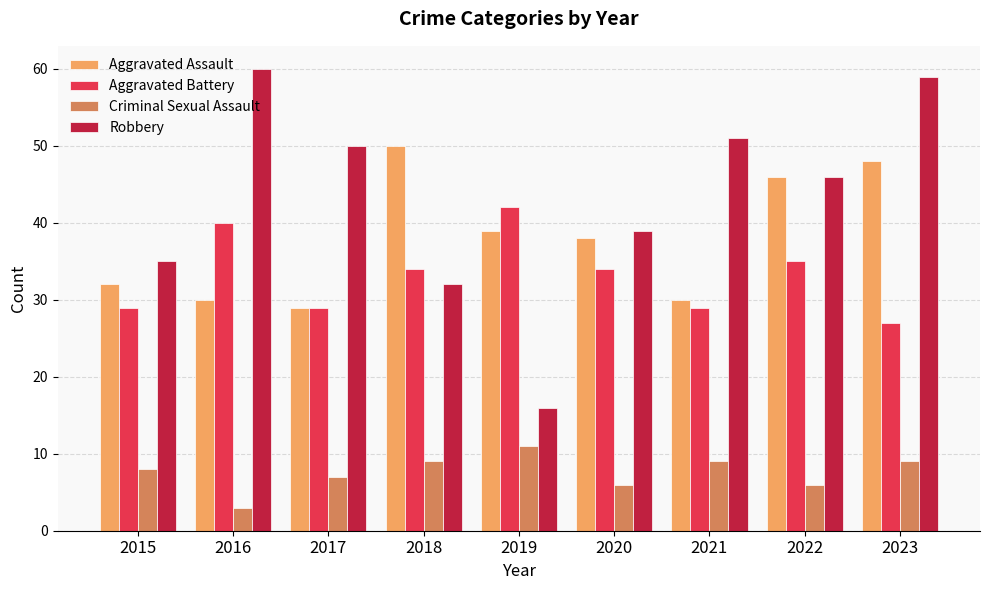

Reading left to right, extract all data points from this chart.

Aggravated Assault: 2015=32	2016=30	2017=29	2018=50	2019=39	2020=38	2021=30	2022=46	2023=48
Aggravated Battery: 2015=29	2016=40	2017=29	2018=34	2019=42	2020=34	2021=29	2022=35	2023=27
Criminal Sexual Assault: 2015=8	2016=3	2017=7	2018=9	2019=11	2020=6	2021=9	2022=6	2023=9
Robbery: 2015=35	2016=60	2017=50	2018=32	2019=16	2020=39	2021=51	2022=46	2023=59